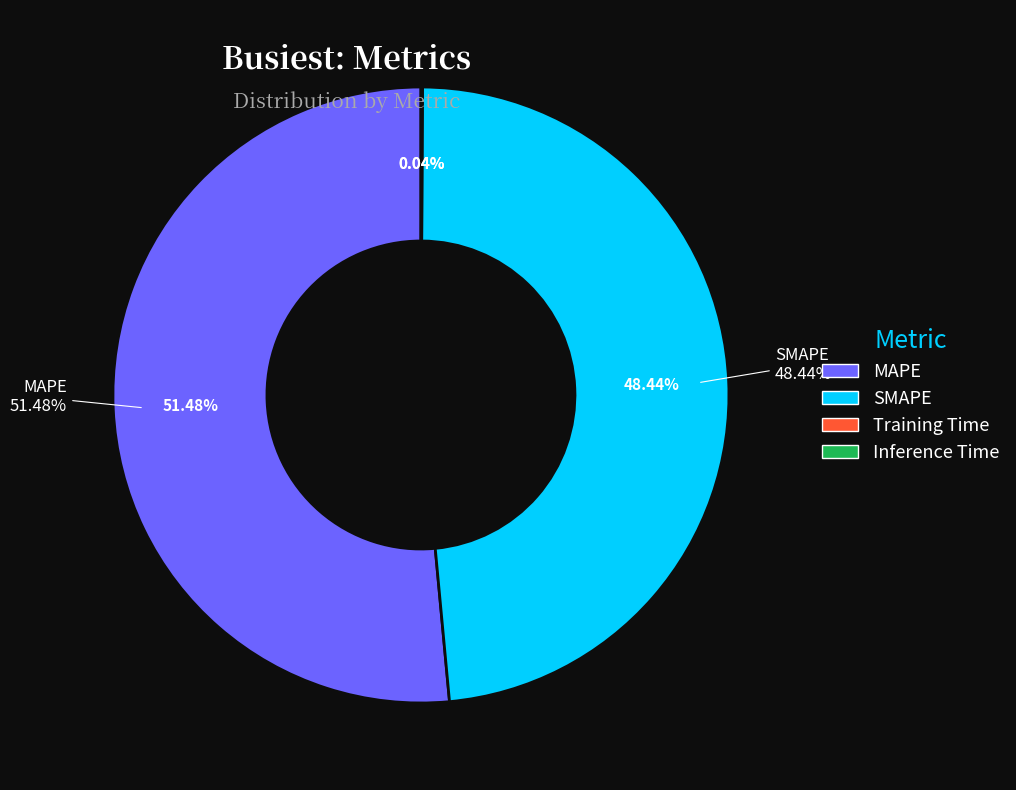

Between SMAPE and Training Time, which is larger?

SMAPE